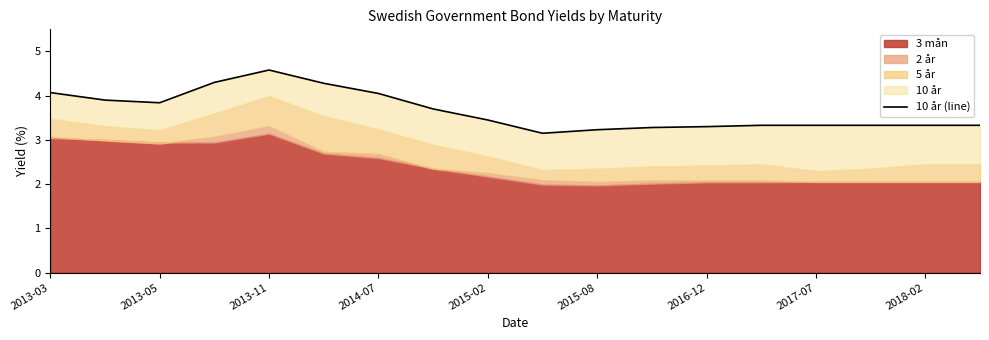

What is the difference between the values at 2017-07 and 2015-08?

0.1